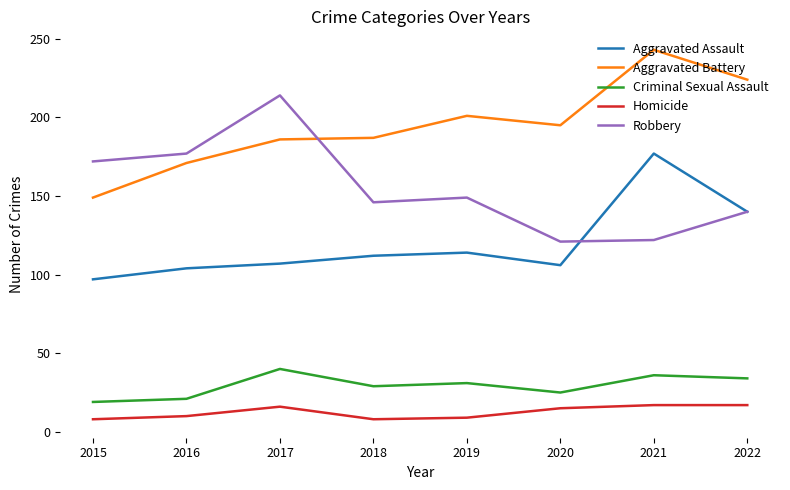

In Robbery, how many points are lower than both neighbors (excluding endpoints)?

2